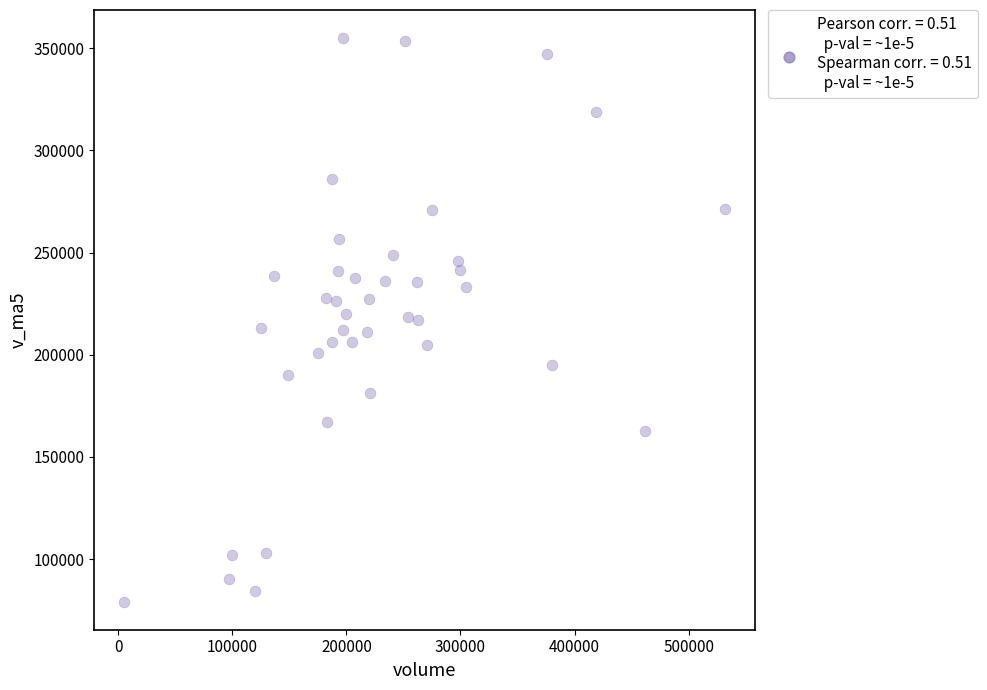

What is the range of Y values (max minus min)?

275723.4